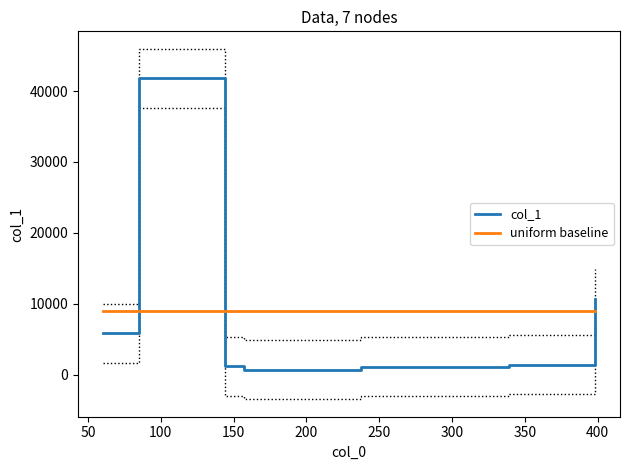

True or false: col_1 and uniform baseline cross at least once.

True